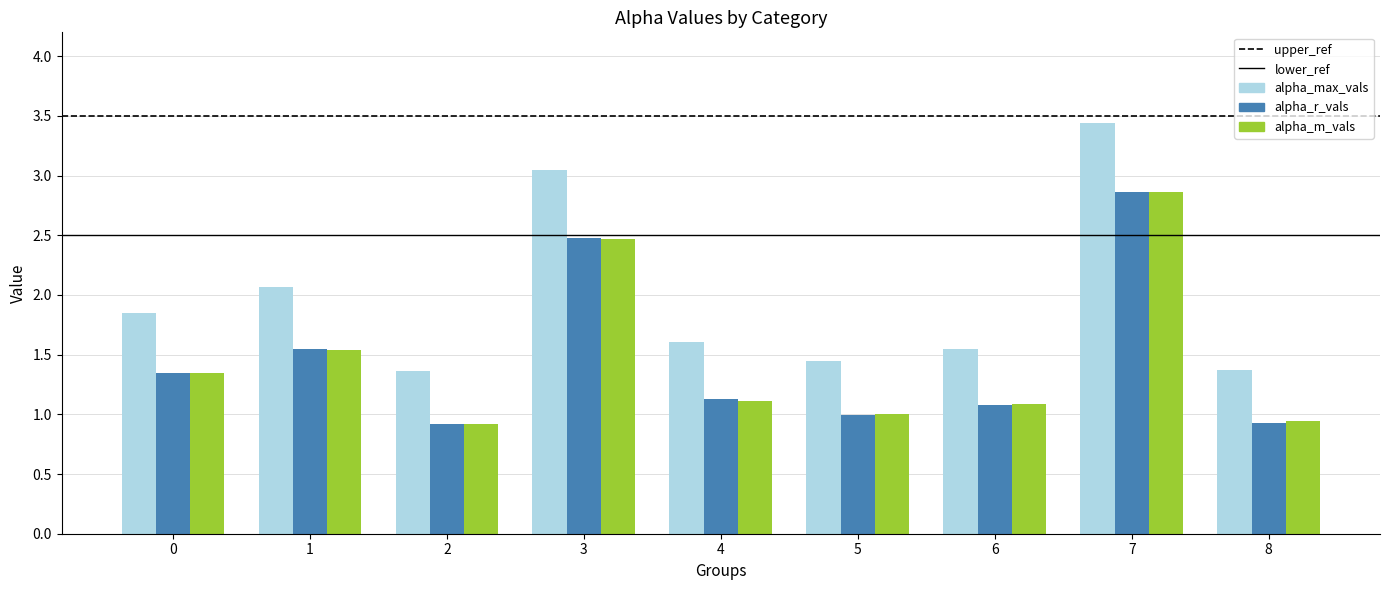

What is the difference between the maximum and second lowest values in the alpha_max_vals series?

2.1